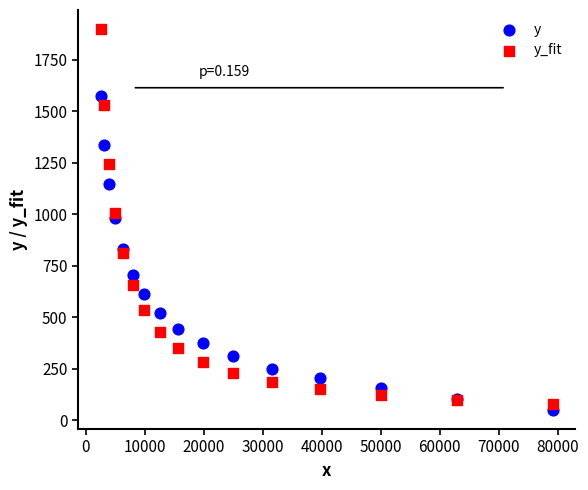

Which series contains the highest Y value?

y_fit